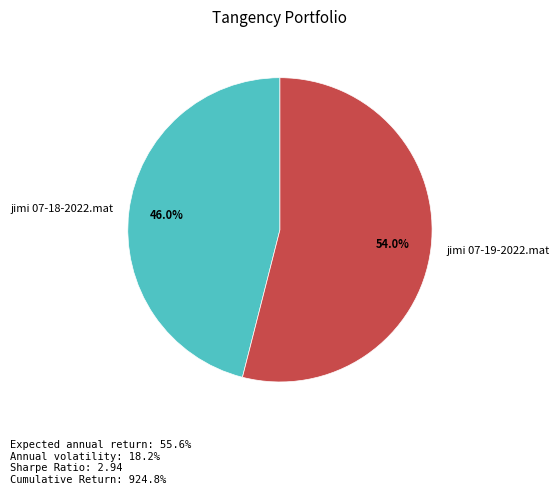

Count the number of slices in the pie.

2